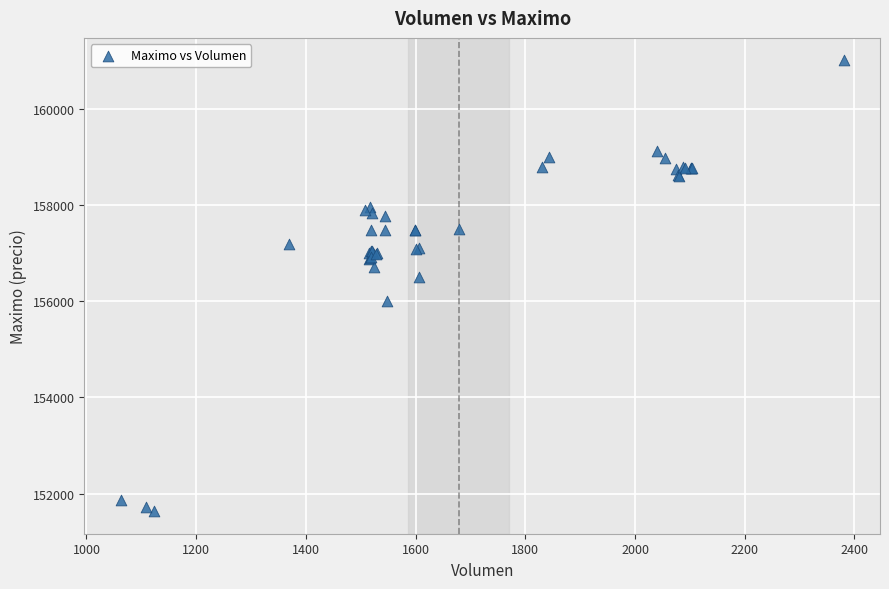

What Y value in the scatter plot is closest to 156316?

156500